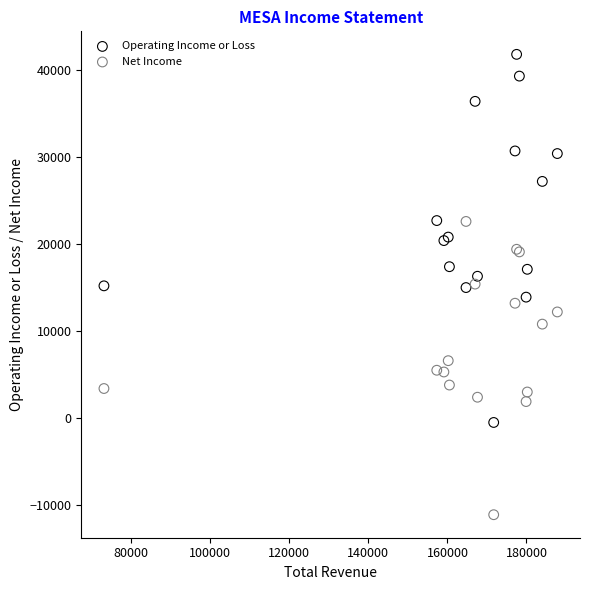

Which series has the widest spread of Y values?

Operating Income or Loss